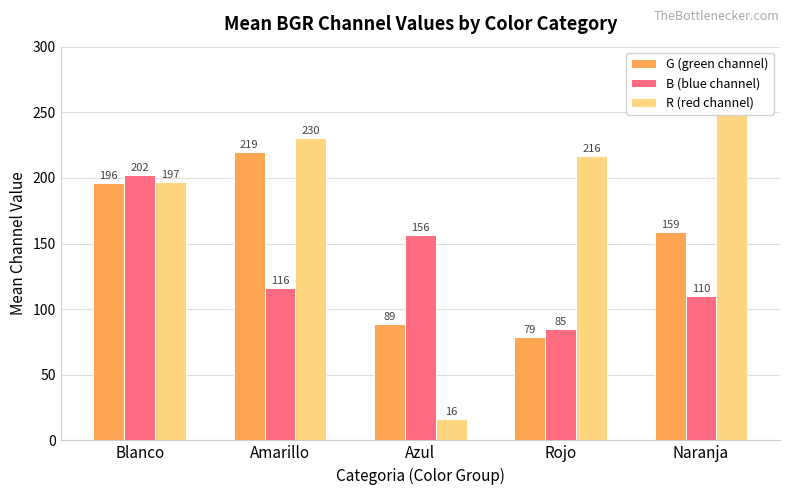

What is the label of the 3rd bar from the left?

Azul